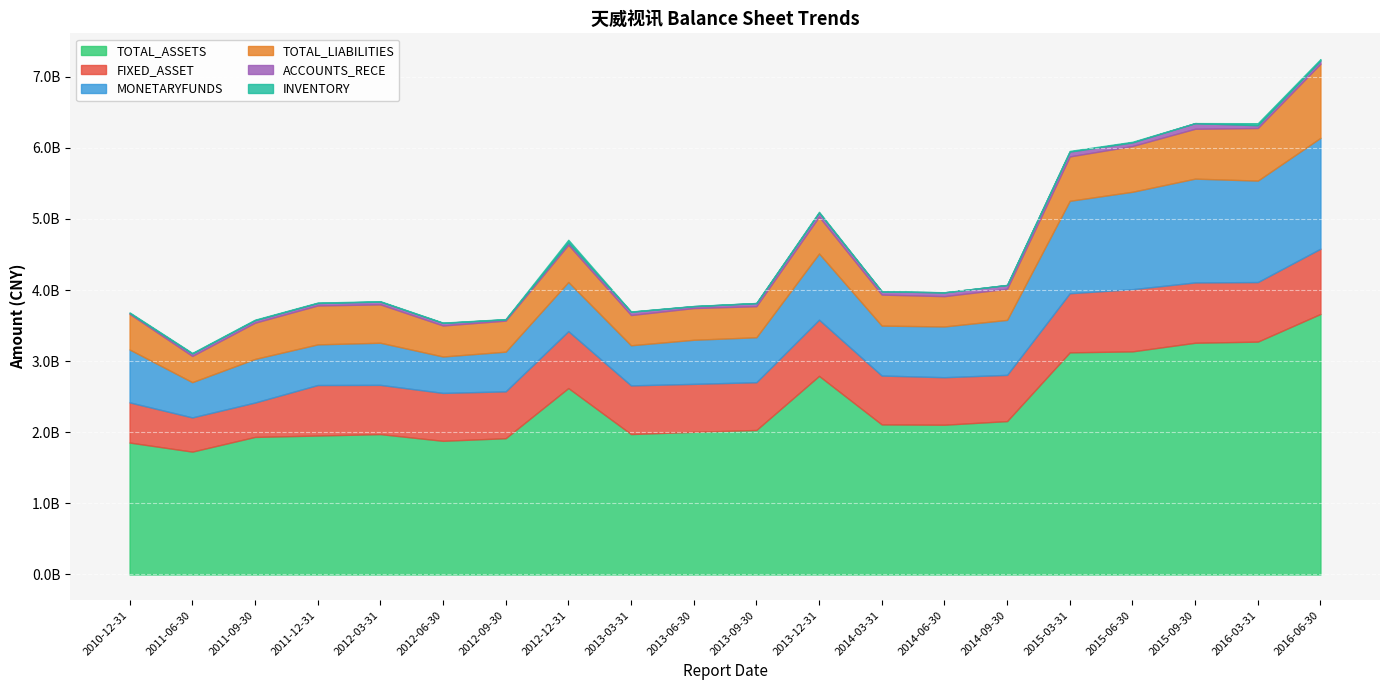

In FIXED_ASSET, how many points are lower than both neighbors (excluding endpoints)?

5